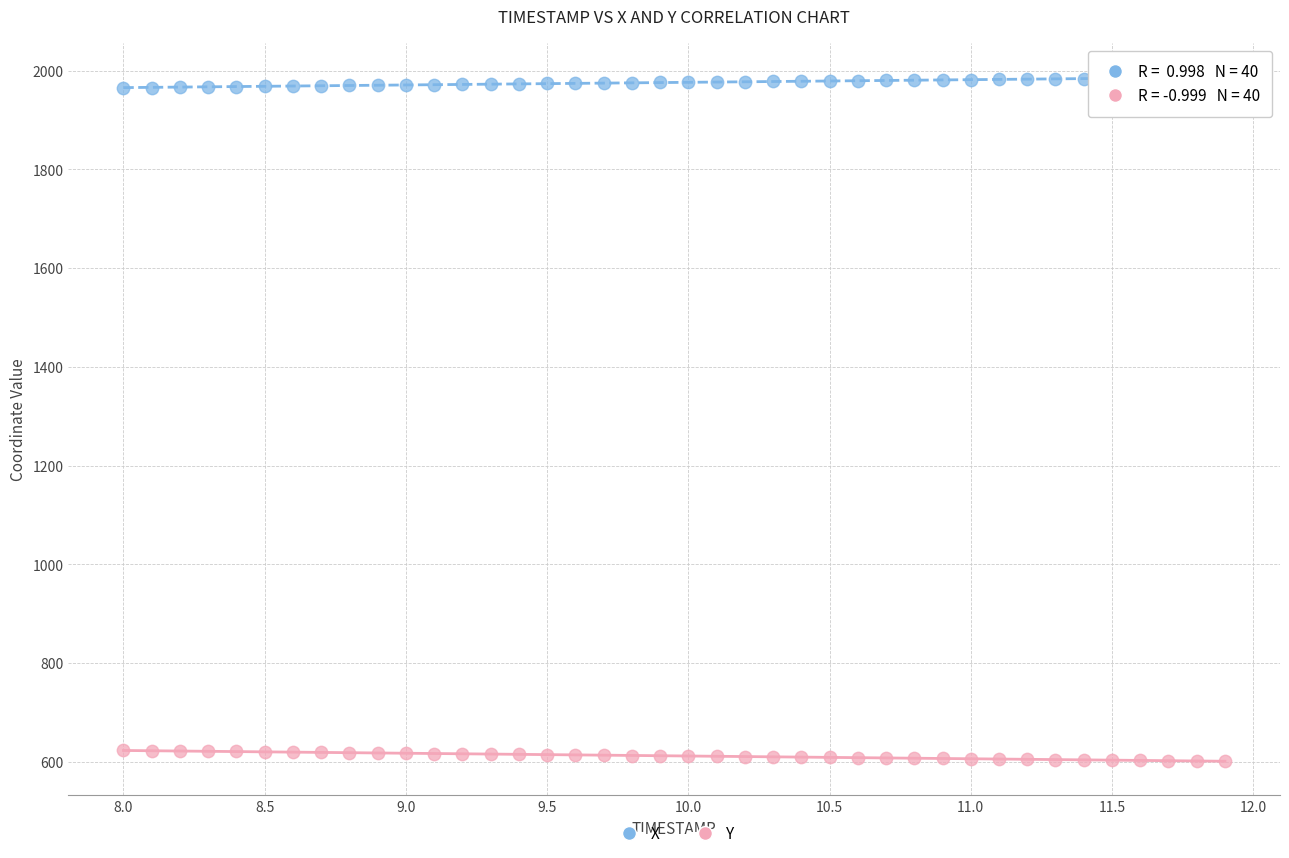

Which series reaches the maximum Y coordinate?

X